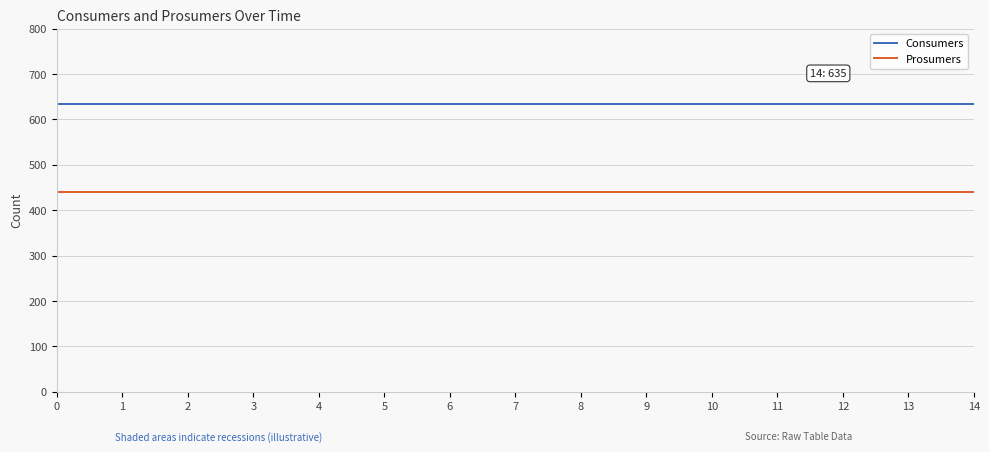

Reading left to right, transcribe all the data shown in this chart.

Consumers: 0=635	1=635	2=635	3=635	4=635	5=635	6=635	7=635	8=635	9=635	10=635	11=635	12=635	13=635	14=635
Prosumers: 0=440	1=440	2=440	3=440	4=440	5=440	6=440	7=440	8=440	9=440	10=440	11=440	12=440	13=440	14=440